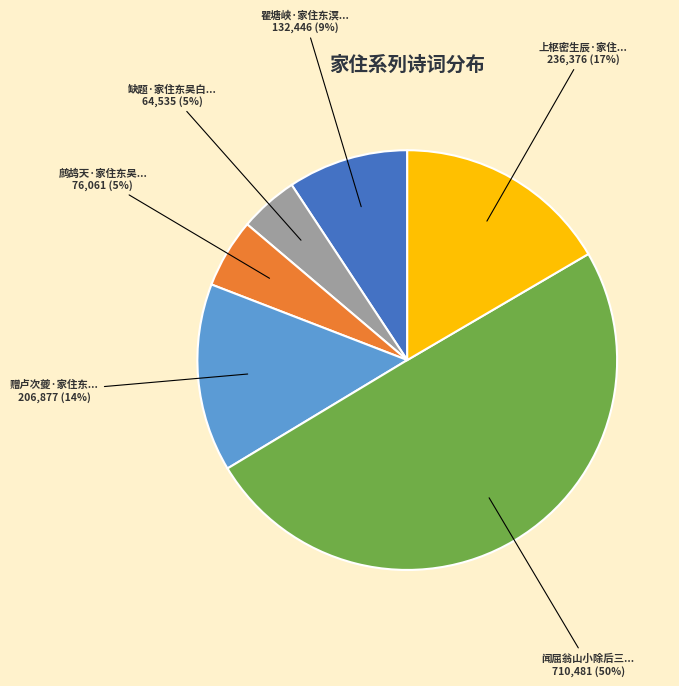

To the nearest percent, what is the average slice percentage?

17%